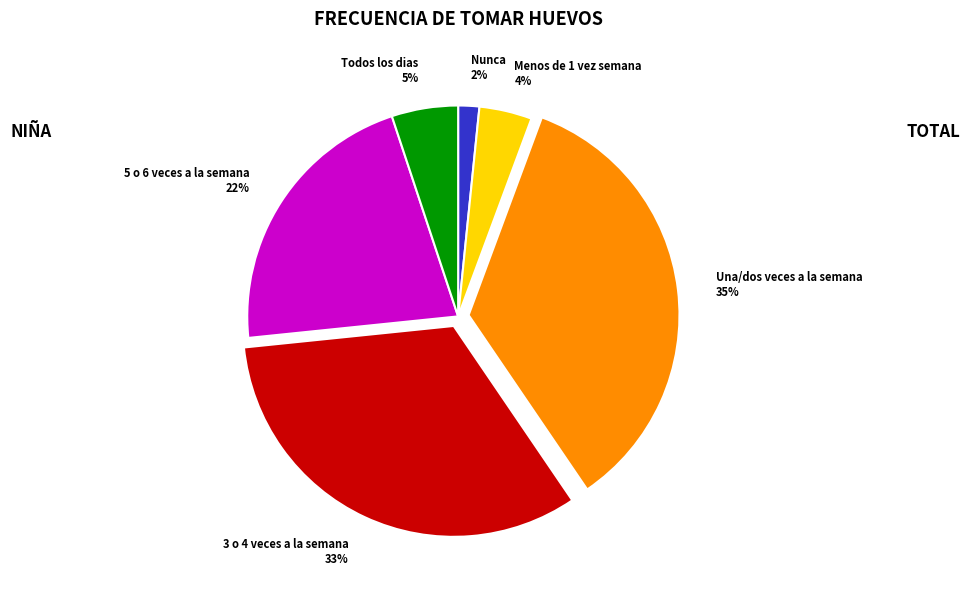

Which has a higher value, Menos de 1 vez semana or 5 o 6 veces a la semana?

5 o 6 veces a la semana